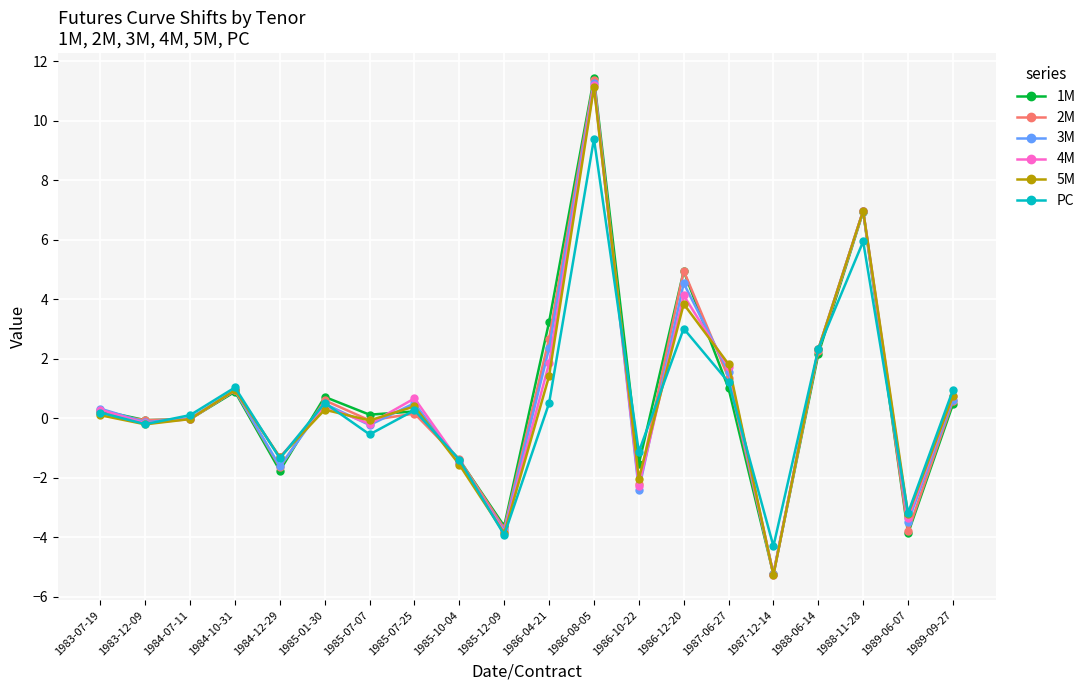

What is the greatest value displayed?

11.4